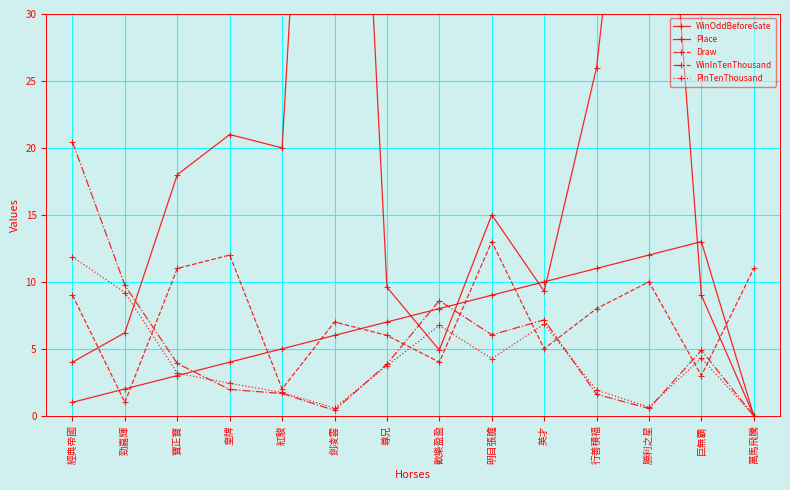

After their last crossing, which series has the higher values: WinOddBeforeGate or Place?

Place